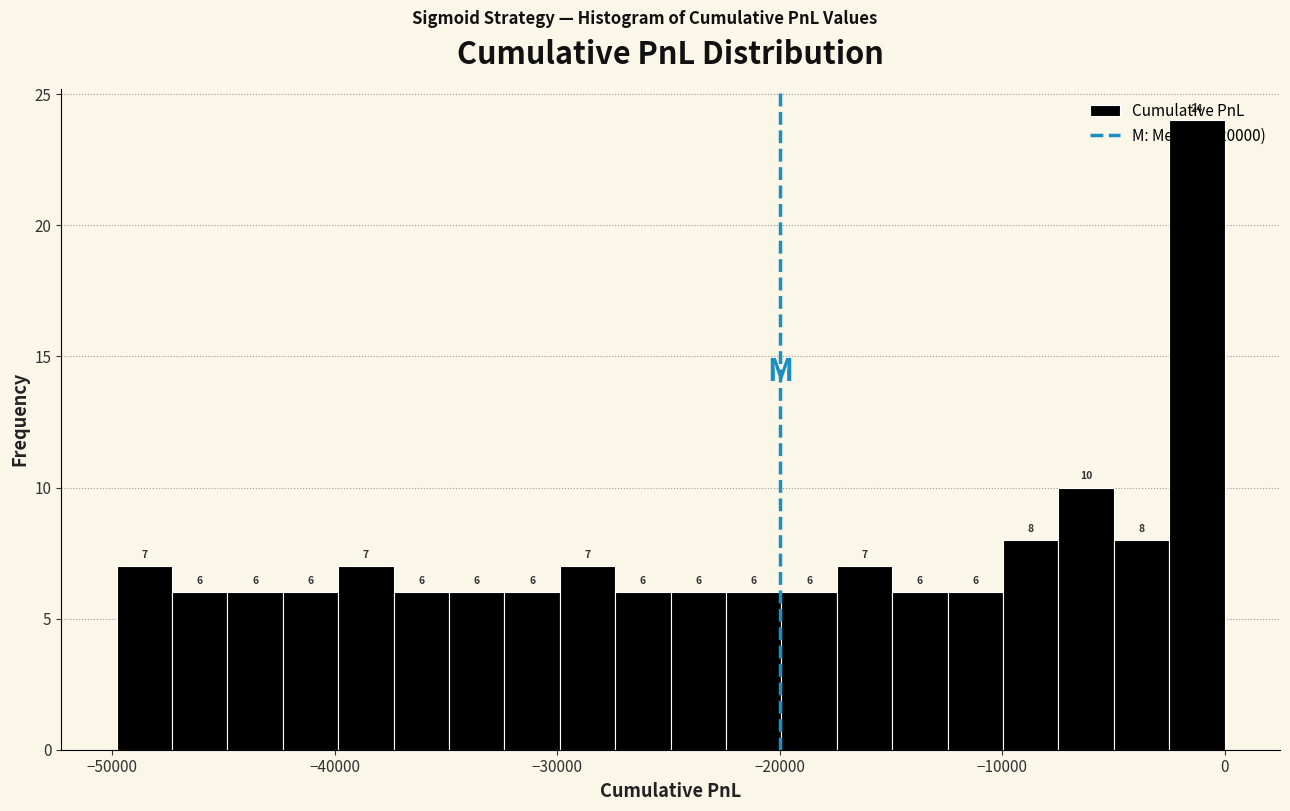

Around what value on the x-axis is the tallest bar? Give the approximate position of its centre, as read against the axis.

-1000